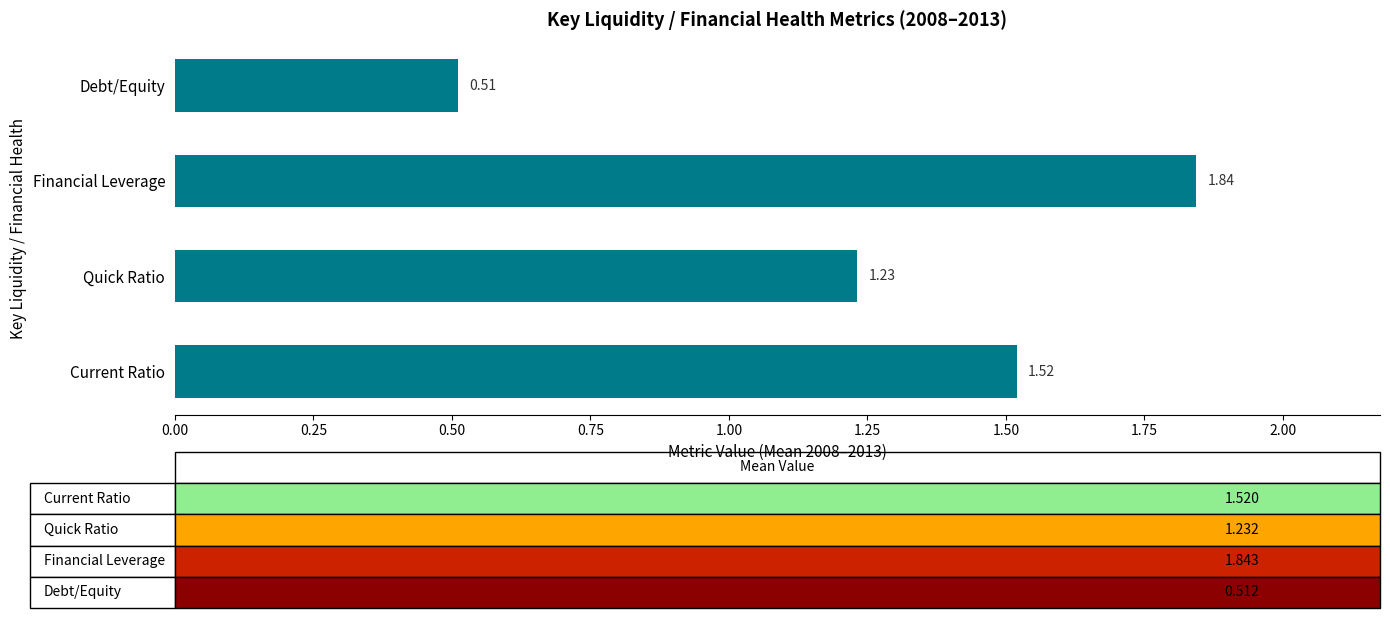

What is the difference between the maximum and minimum values?

1.3